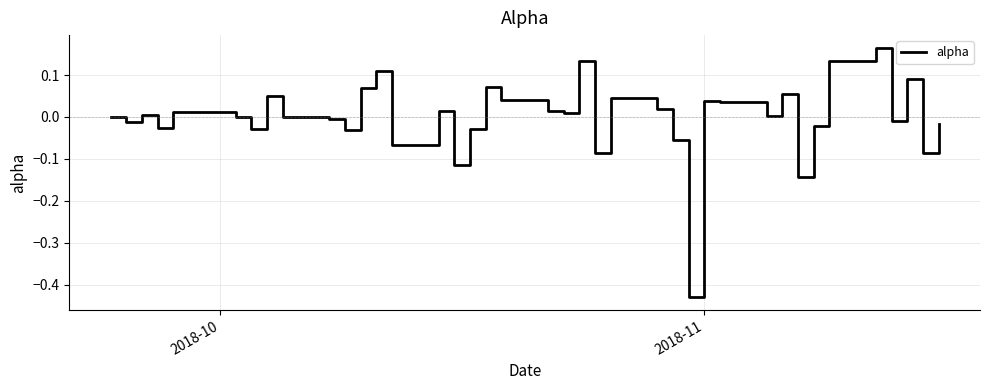

What is the difference between the second highest and minimum values?

0.6